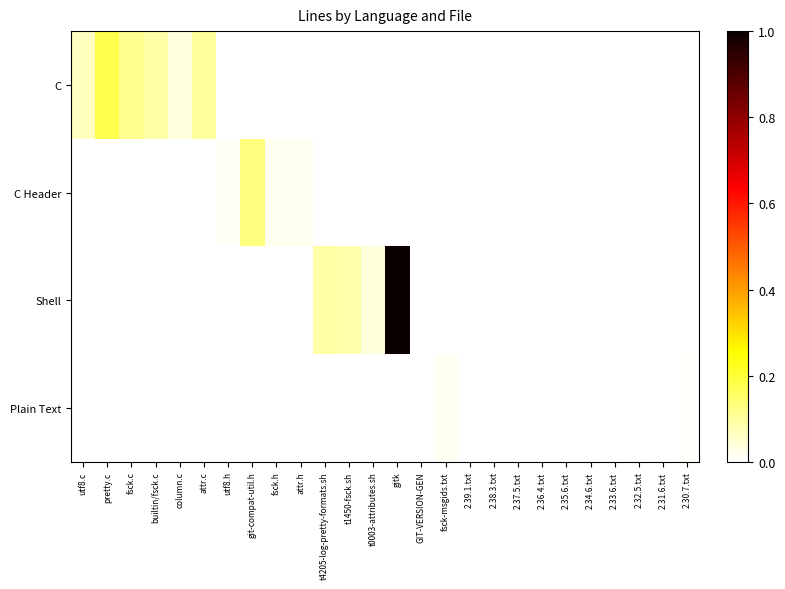

List the series in order of their peak value, lowest first.

Plain Text, C Header, C, Shell